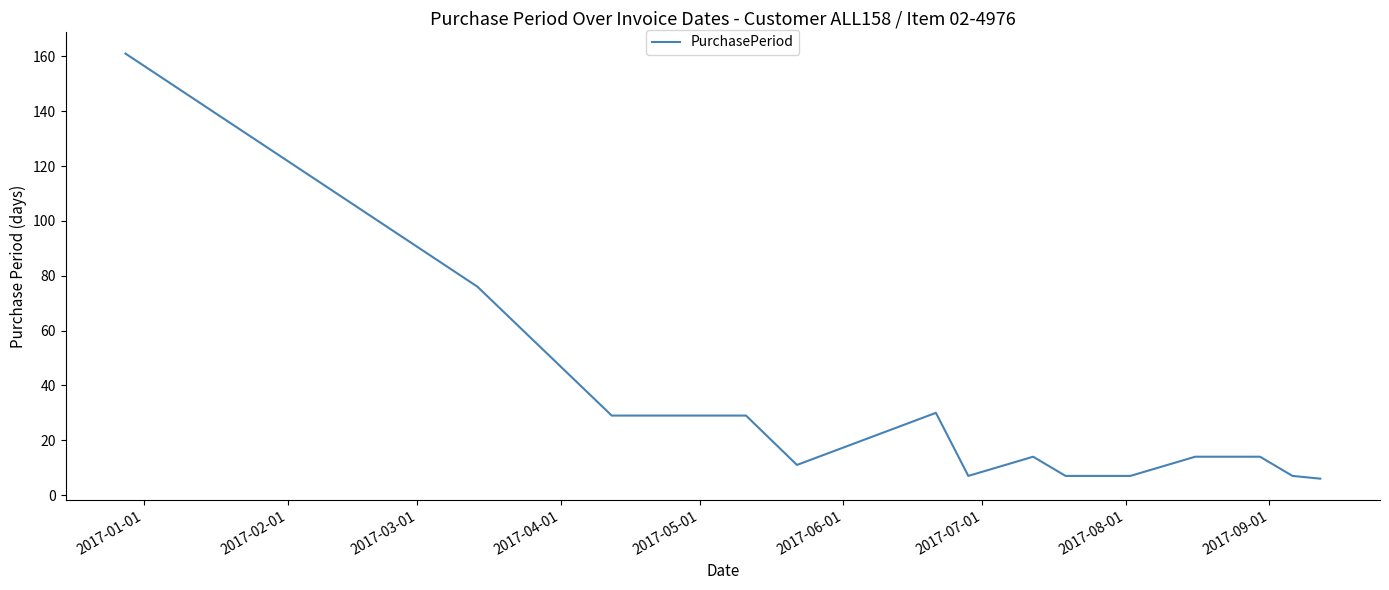

What is the minimum value shown in the chart?

6